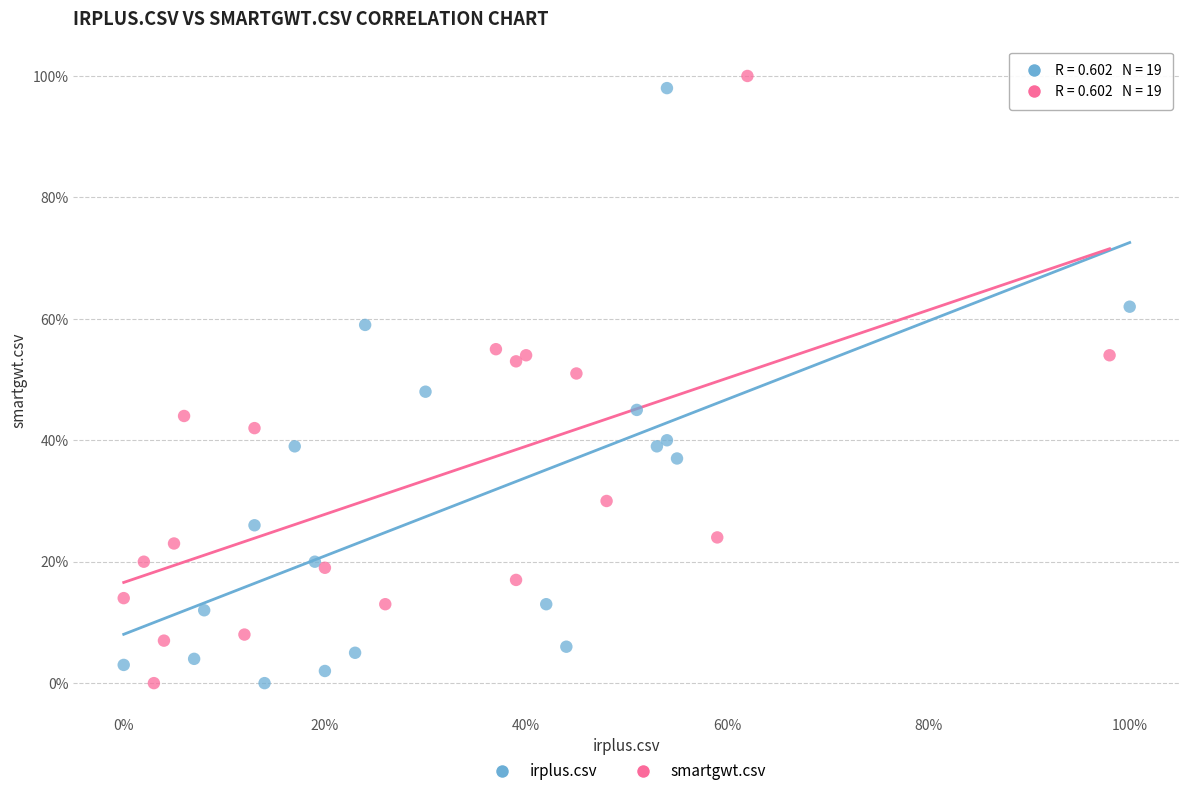

What are all the series names shown in the legend?

irplus.csv, smartgwt.csv